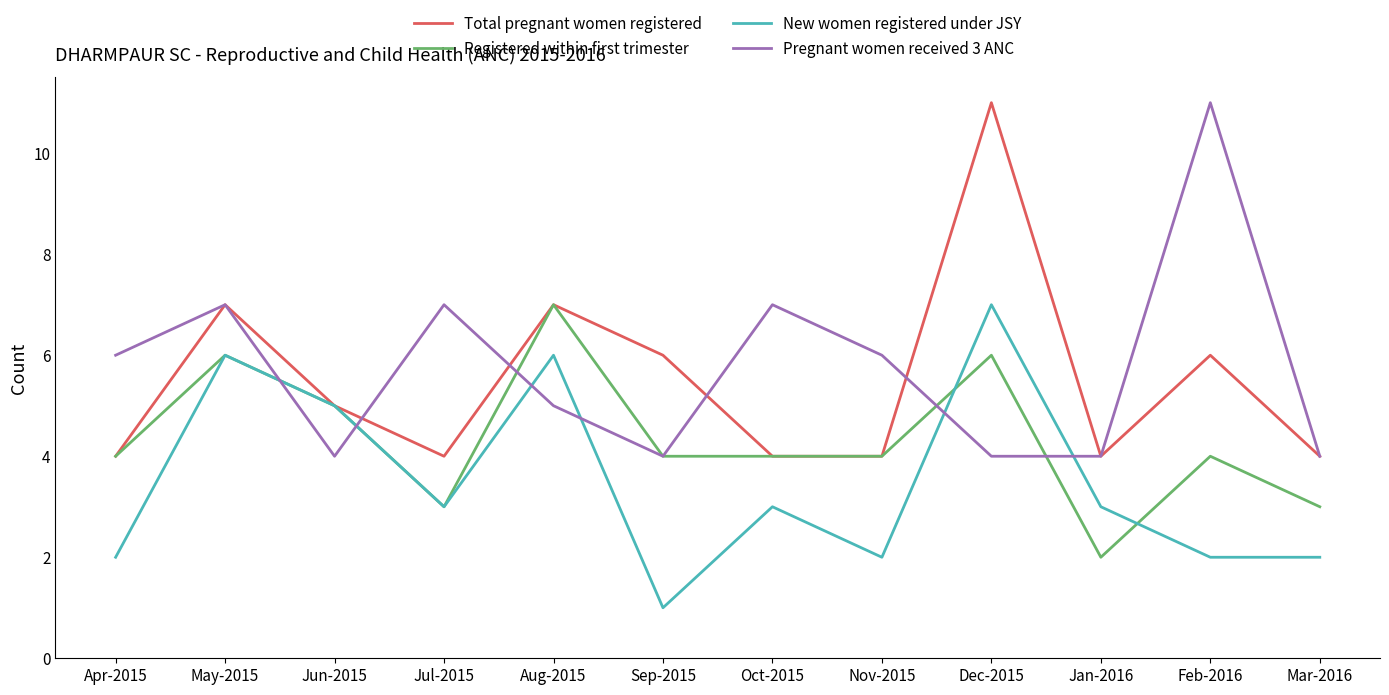

What position from the right is Apr-2015?

12